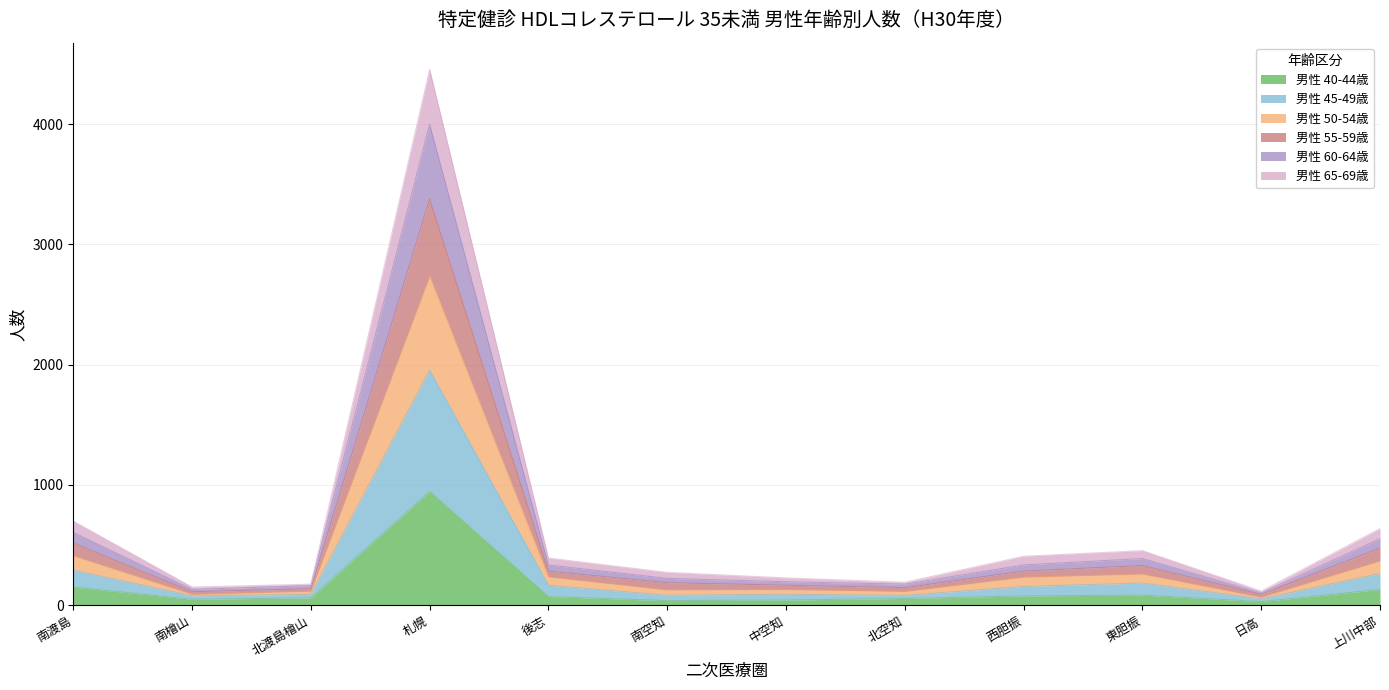

At which category is the sum across all series the highest?

札幌